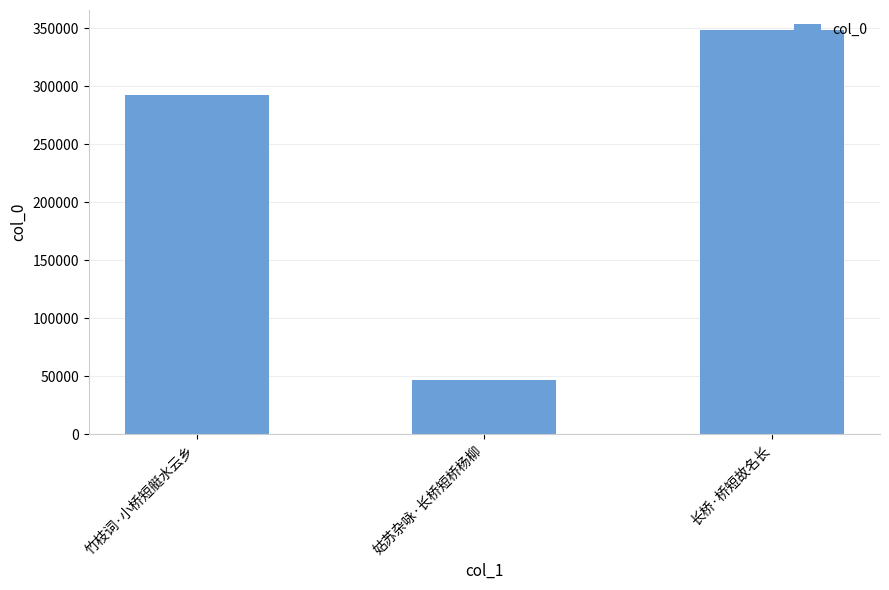

Which has a higher value, 姑苏杂咏·长桥短桥杨柳 or 竹枝词·小桥短艇水云乡?

竹枝词·小桥短艇水云乡